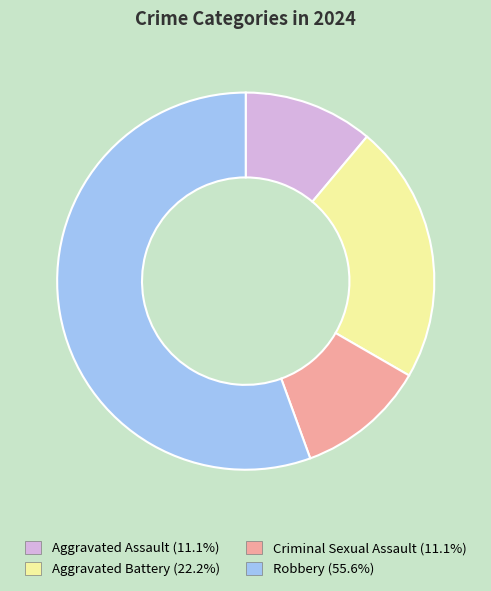

Does Aggravated Battery account for over 50% of the chart?

No